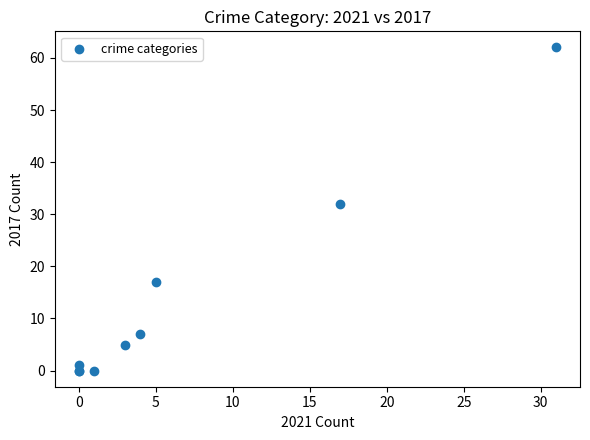

What Y value in the scatter plot is closest to 31?

32